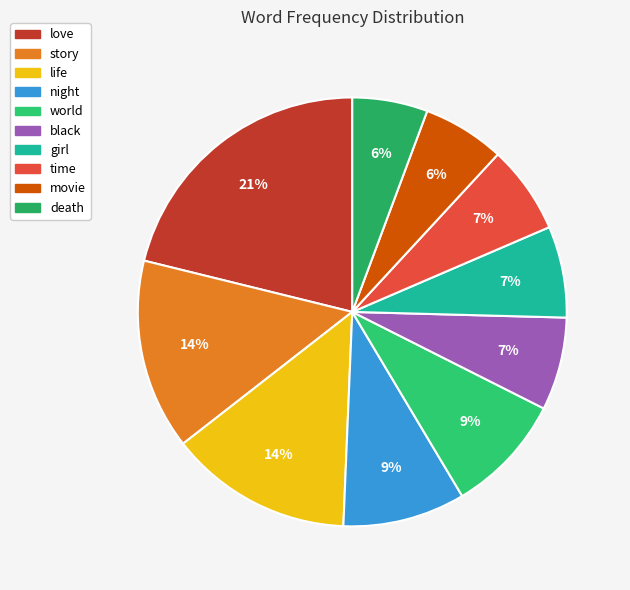

To the nearest percent, what portion does world represent?

9%